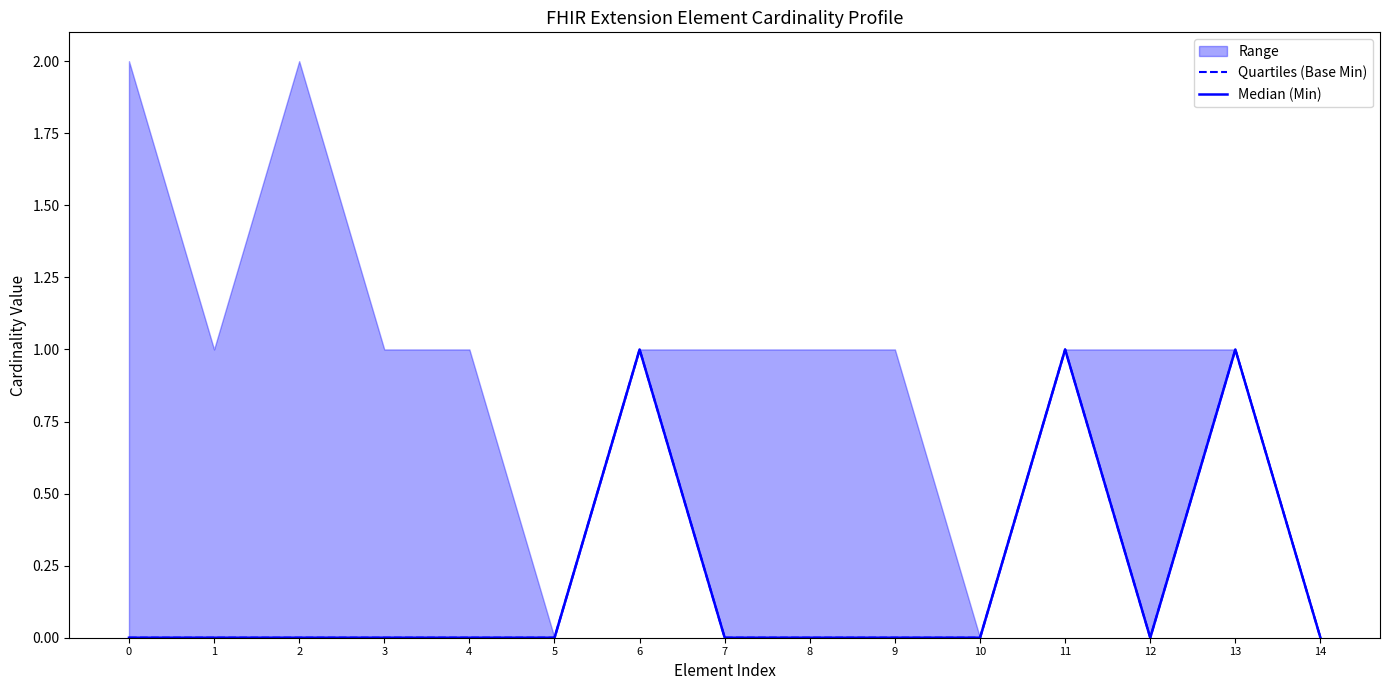

What is the difference between the maximum and minimum values in the Median (Min) series?

1